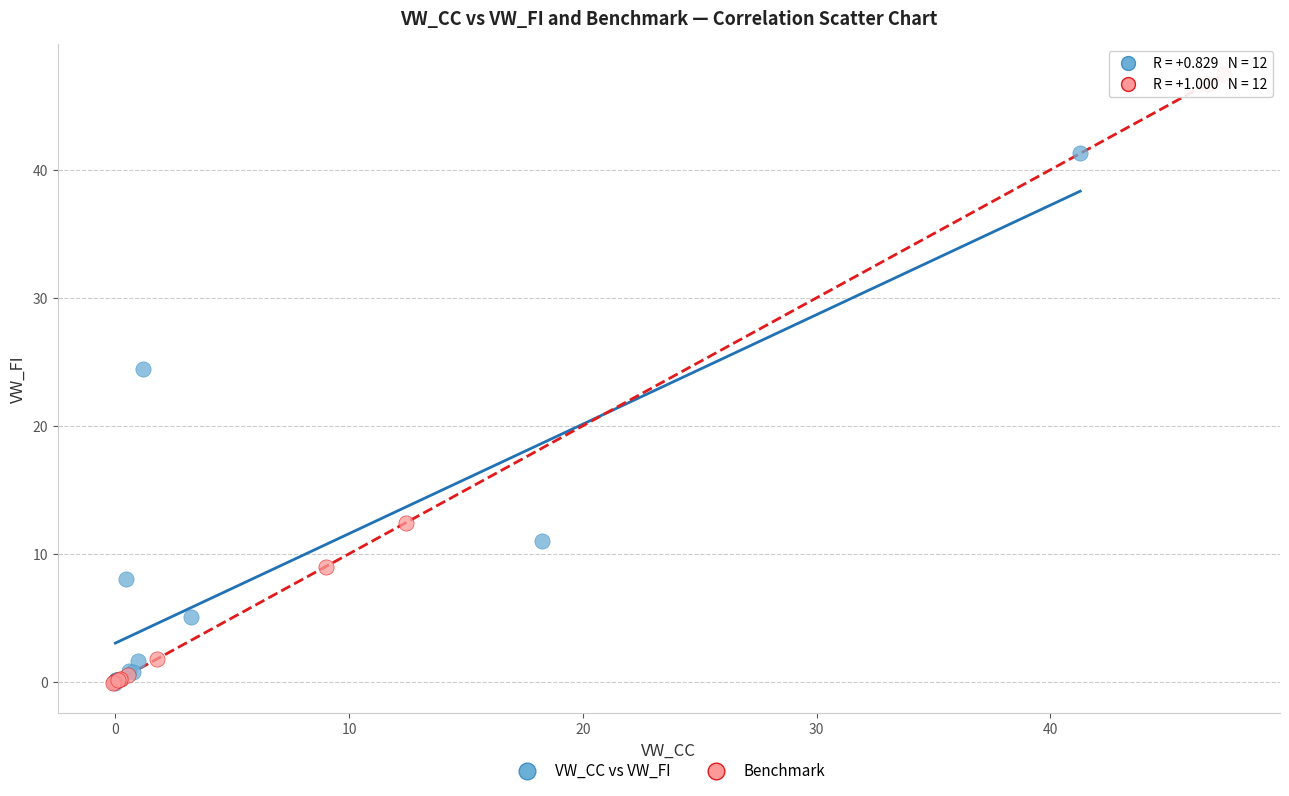

Which series has the widest spread of Y values?

Benchmark